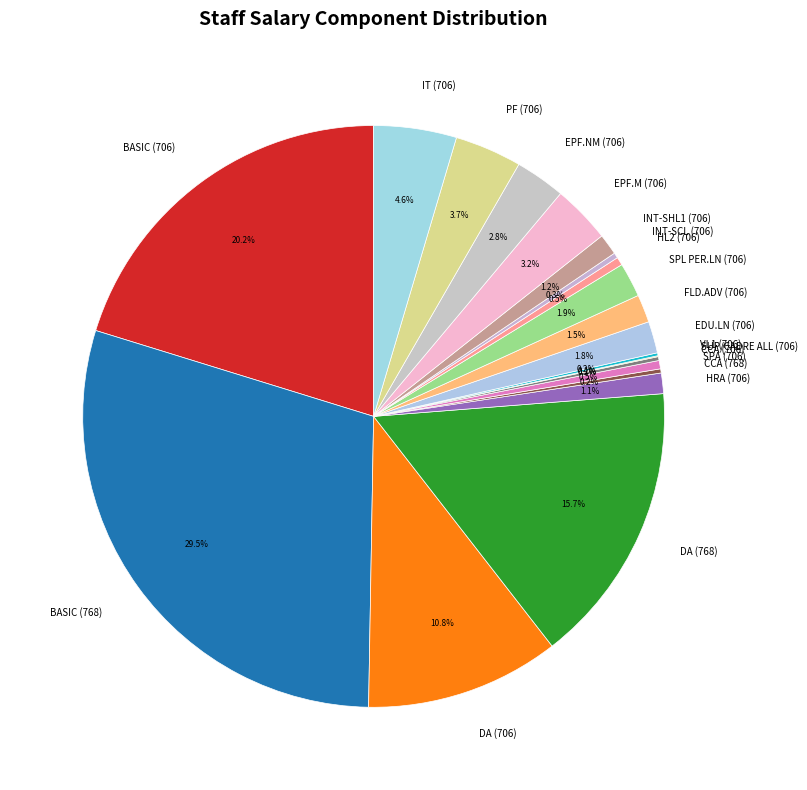

Is HRA (706) the majority of the pie?

No